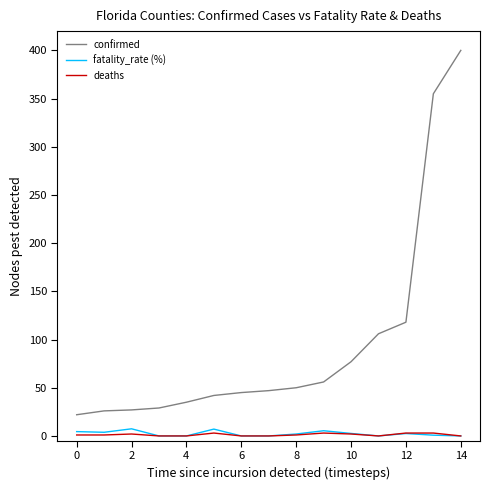

What is the maximum value for confirmed?

400.0